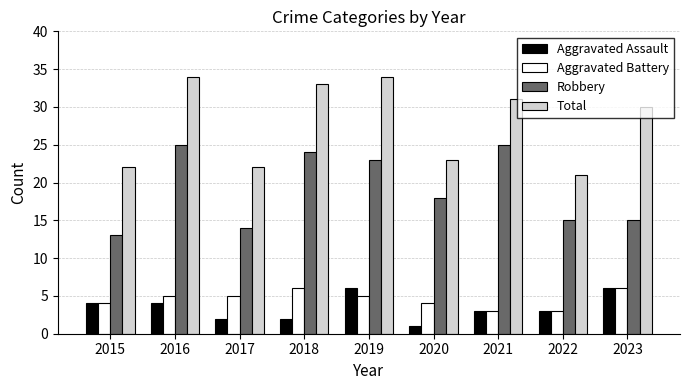

At 2020, list the series in order from smallest to largest.

Aggravated Assault, Aggravated Battery, Robbery, Total